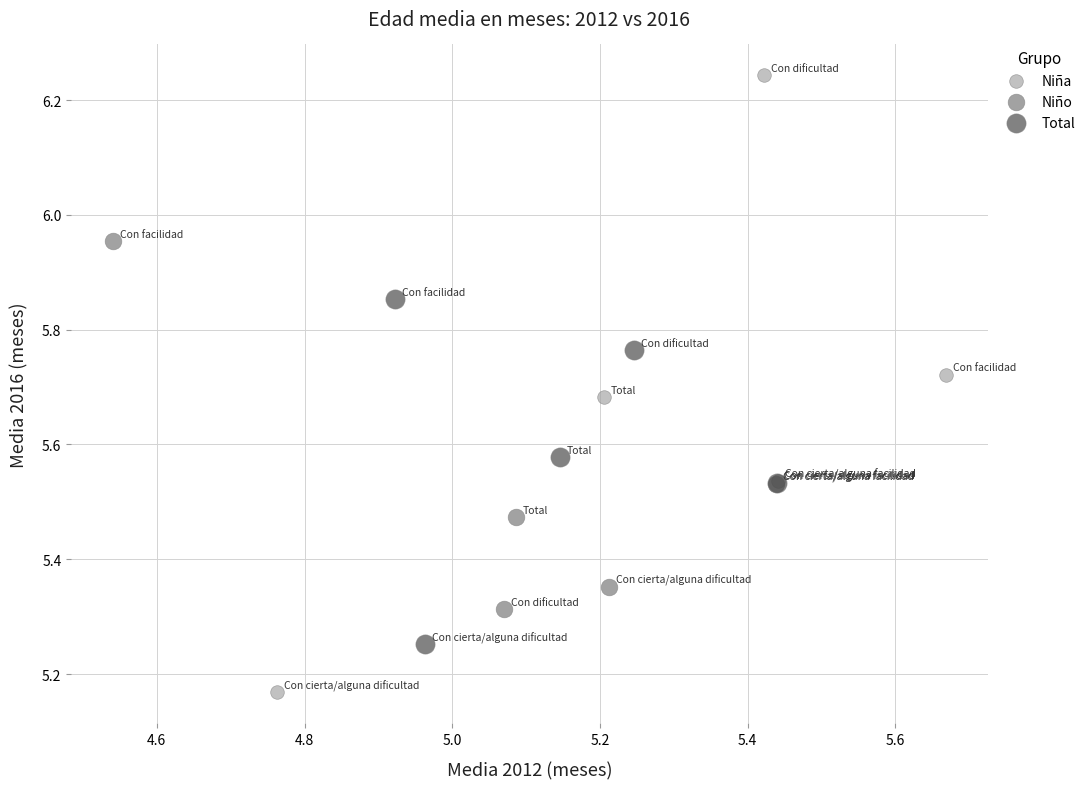

Which series reaches the minimum Y coordinate?

Niña